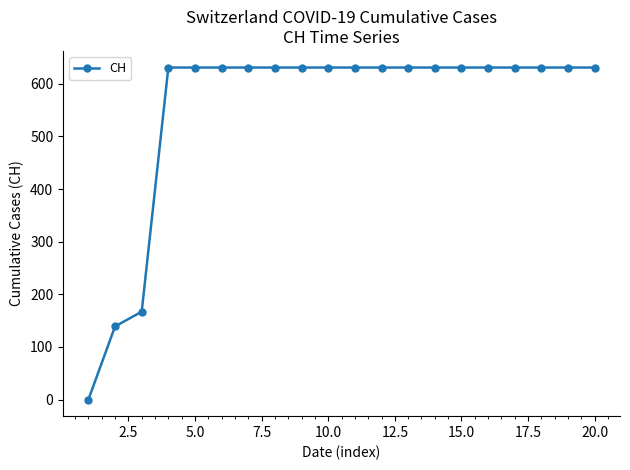

What is the value of the 9th point from the left?

631